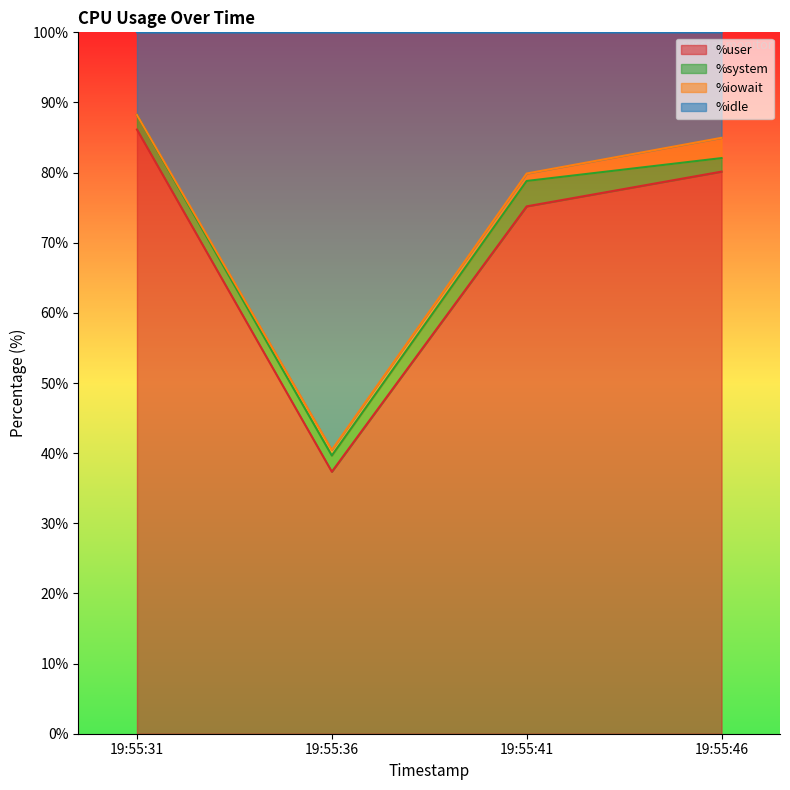

At which category does %user reach its first local valley?

19:55:36